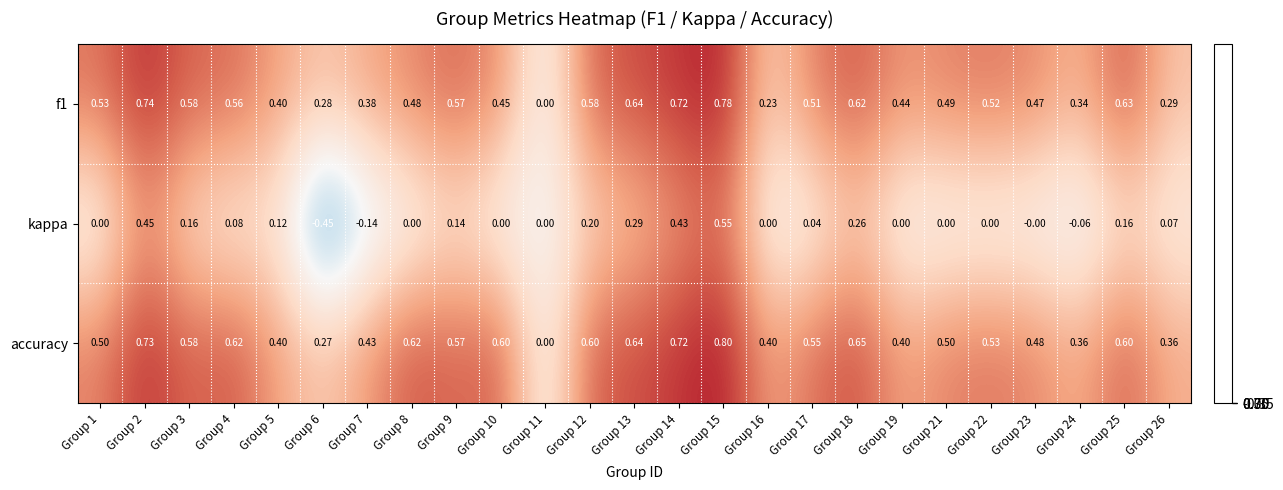

Between Group 7 and Group 15, which series saw the biggest shift?

kappa